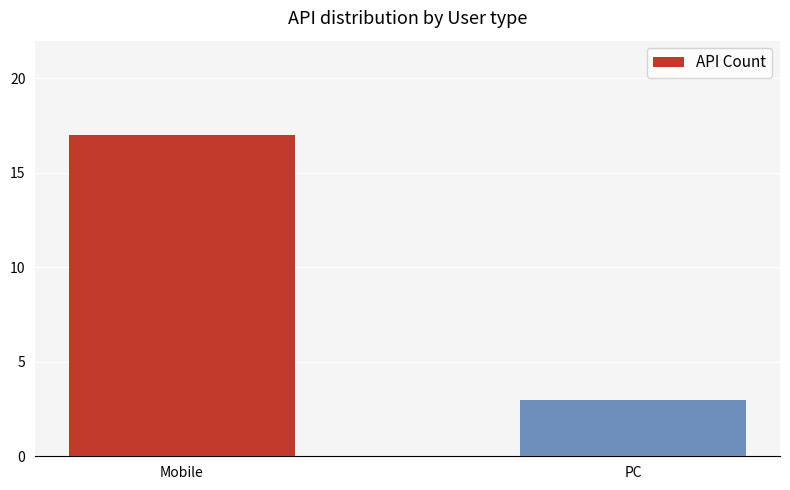

Reading right to left, transcribe all the data shown in this chart.

PC=3	Mobile=17